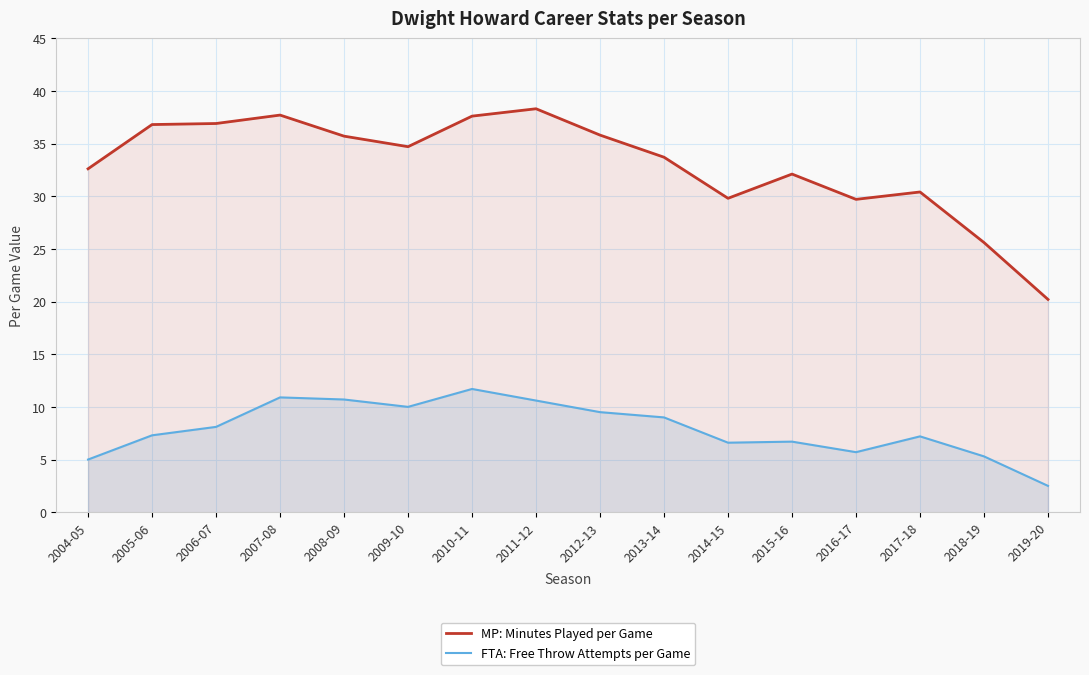

Rank the categories by MP: Minutes Played per Game value from highest to lowest.

2011-12, 2007-08, 2010-11, 2006-07, 2005-06, 2012-13, 2008-09, 2009-10, 2013-14, 2004-05, 2015-16, 2017-18, 2014-15, 2016-17, 2018-19, 2019-20